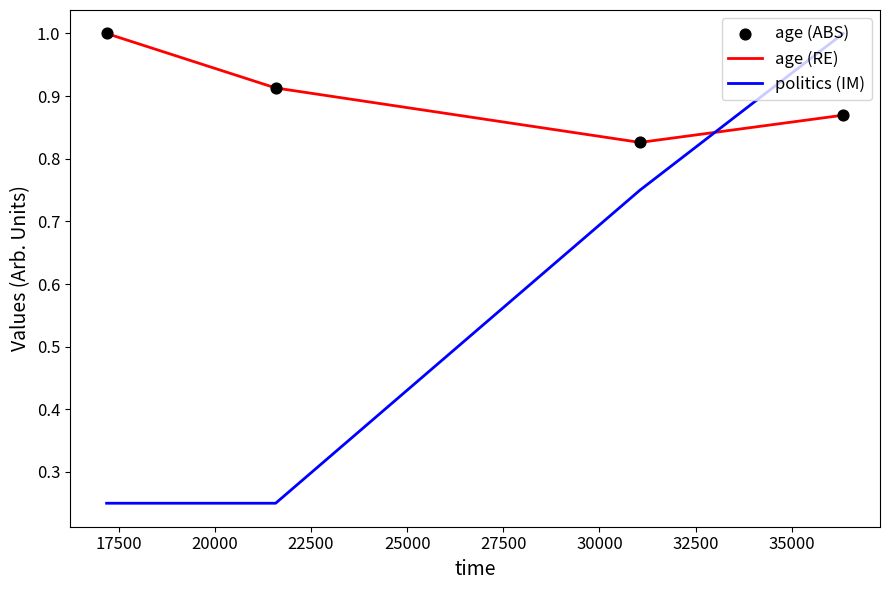

At how many categories does at least one series exceed 0?

4